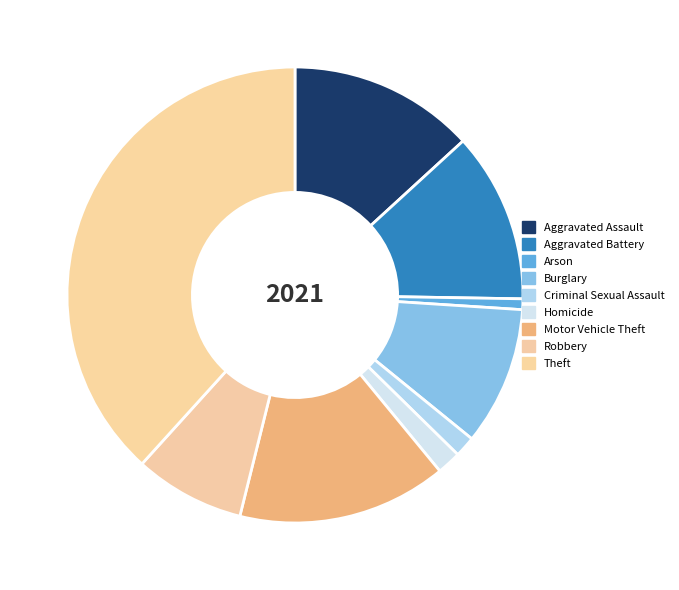

How many segments does this pie chart have?

9